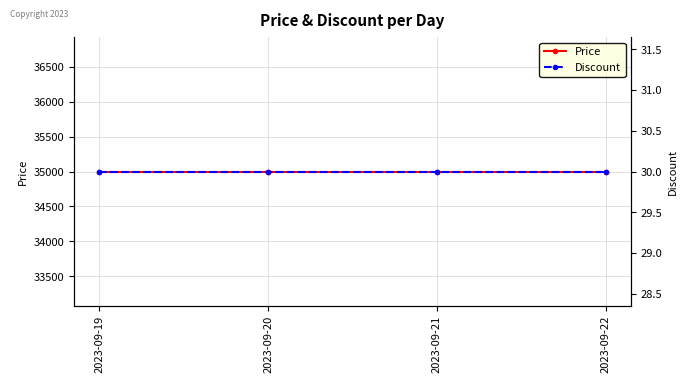

List the series in order of their peak value, highest first.

Price, Discount